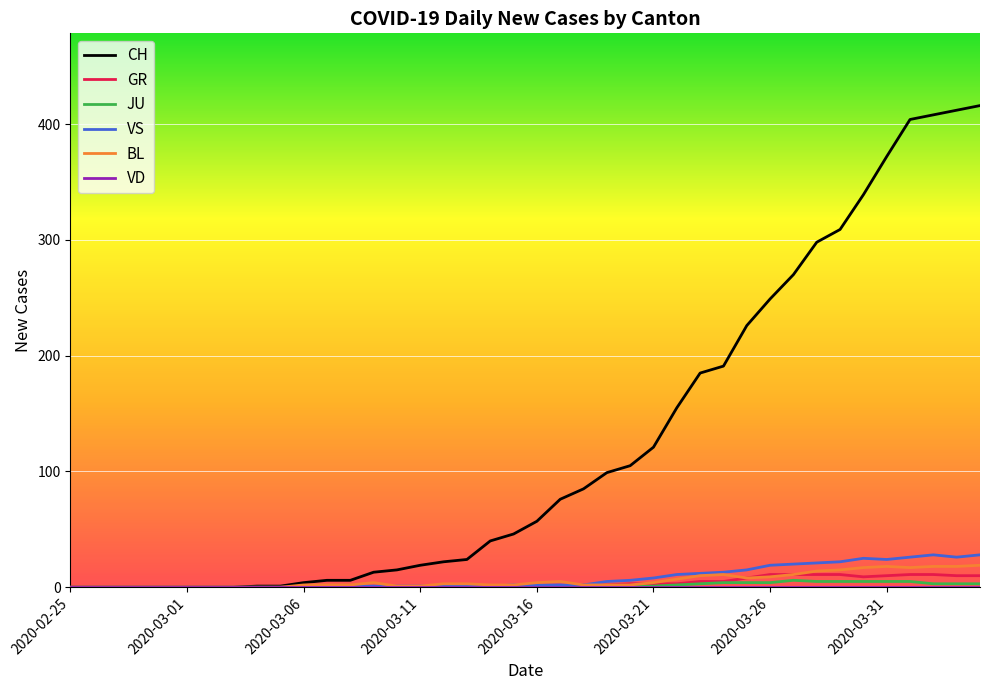

Which series has the largest total across all categories?

CH